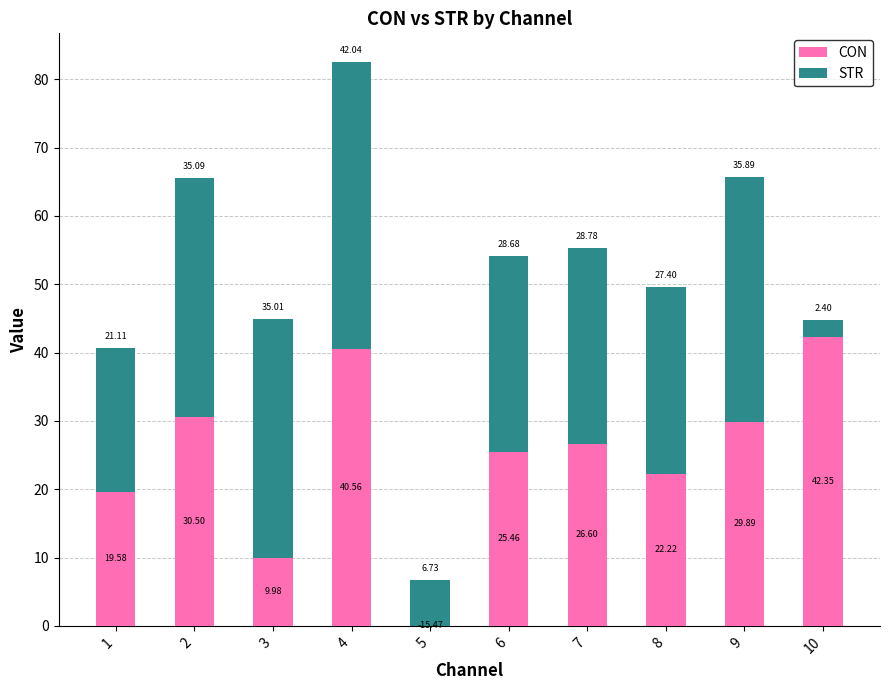

At which category is the sum across all series the highest?

4